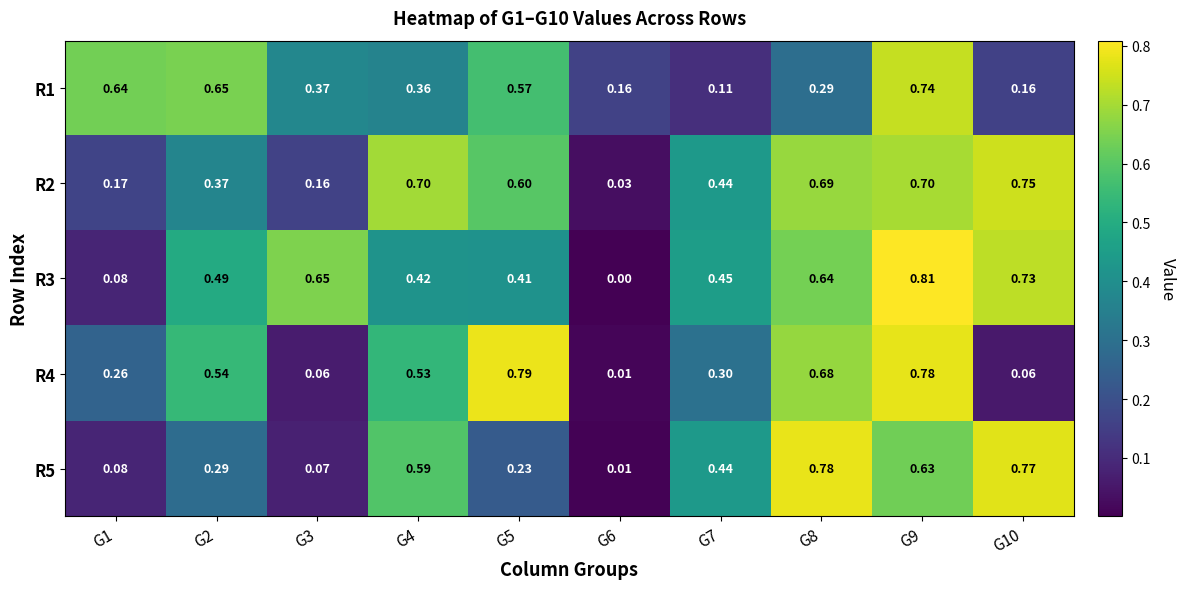

Reading right to left, extract all data points from this chart.

R1: G10=0.2	G9=0.7	G8=0.3	G7=0.1	G6=0.2	G5=0.6	G4=0.4	G3=0.4	G2=0.7	G1=0.6
R2: G10=0.8	G9=0.7	G8=0.7	G7=0.4	G6=0.0	G5=0.6	G4=0.7	G3=0.2	G2=0.4	G1=0.2
R3: G10=0.7	G9=0.8	G8=0.6	G7=0.5	G6=0.0	G5=0.4	G4=0.4	G3=0.7	G2=0.5	G1=0.1
R4: G10=0.1	G9=0.8	G8=0.7	G7=0.3	G6=0.0	G5=0.8	G4=0.5	G3=0.1	G2=0.5	G1=0.3
R5: G10=0.8	G9=0.6	G8=0.8	G7=0.4	G6=0.0	G5=0.2	G4=0.6	G3=0.1	G2=0.3	G1=0.1